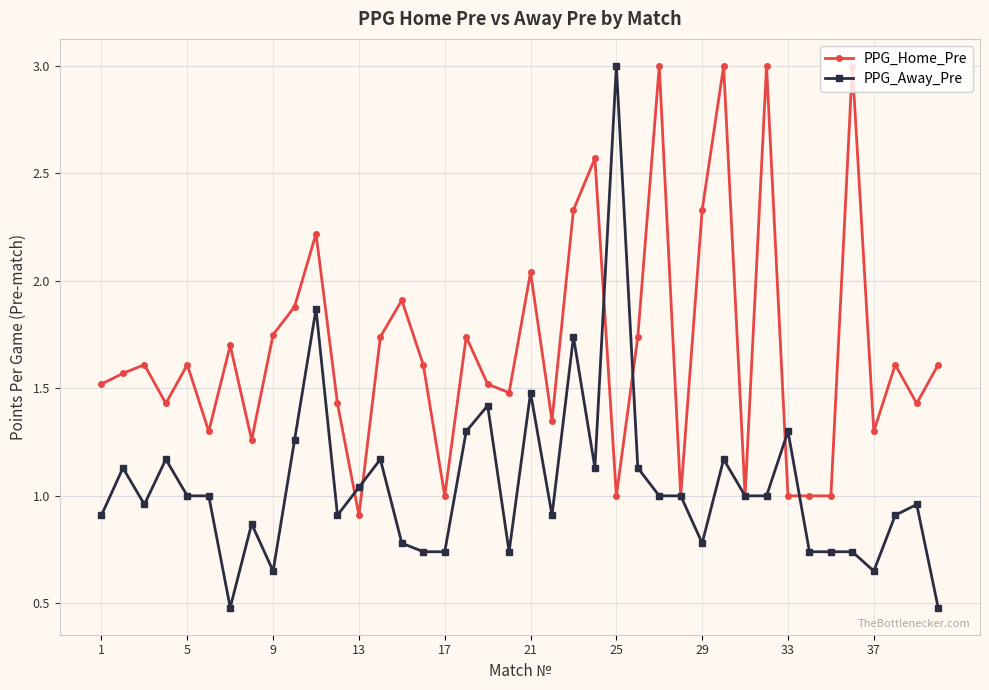

Which series has the largest total across all categories?

PPG_Home_Pre